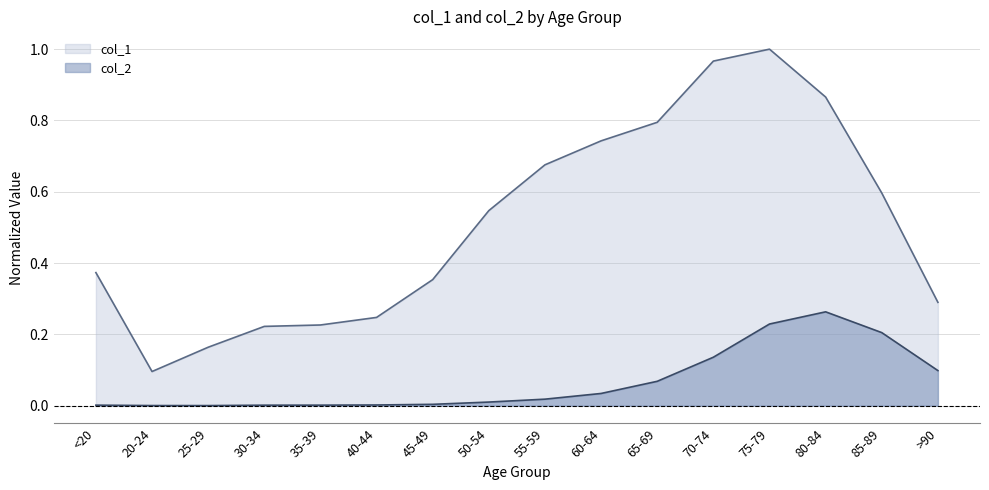

What is the sum of all col_2 values?

1.1